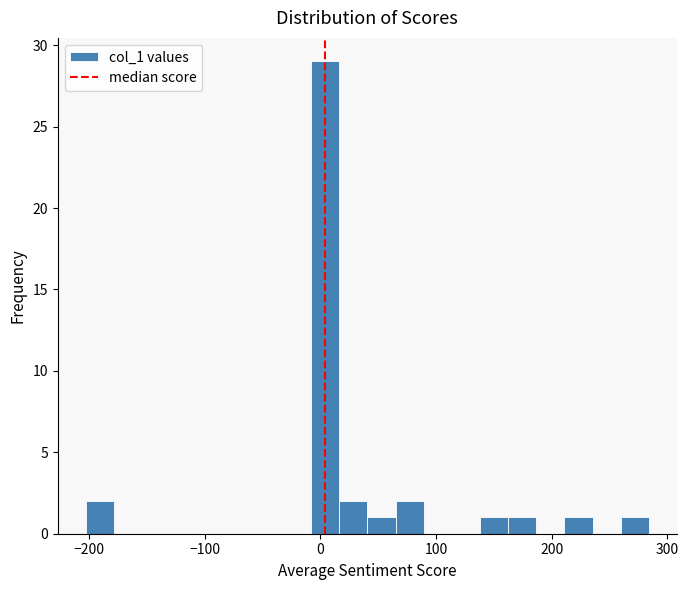

Around what value on the x-axis is the tallest bar? Give the approximate position of its centre, as read against the axis.

0